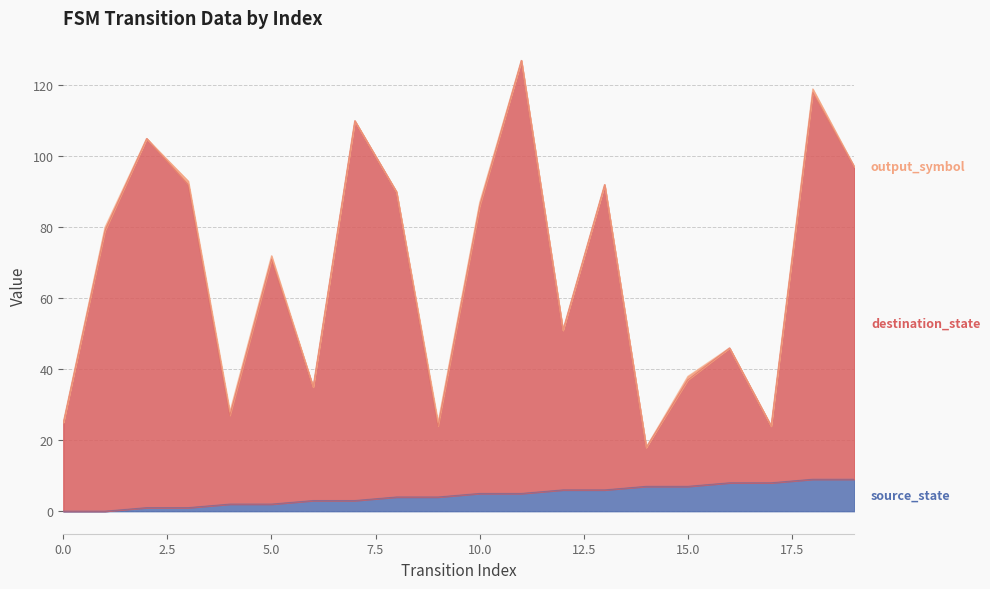

At which label does destination_state reach its minimum?

14